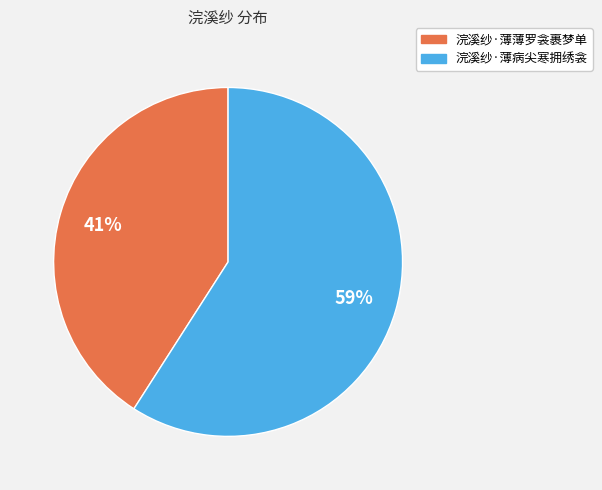

Approximately how many times larger is the value at 浣溪纱·薄病尖寒拥绣衾 compared to 浣溪纱·薄薄罗衾裹梦单?

1.4